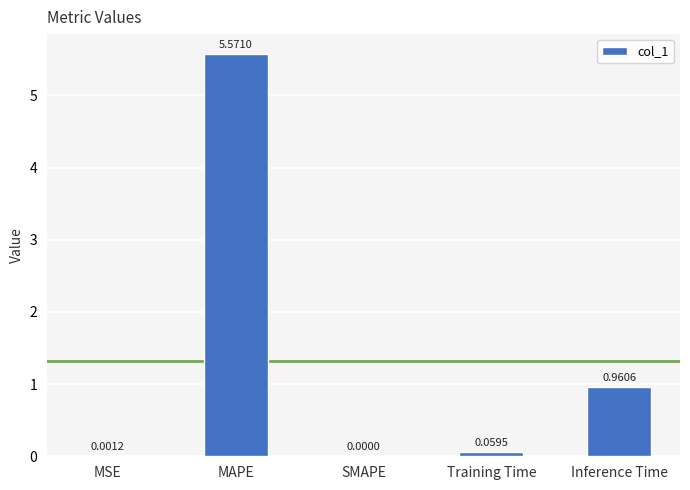

What is the change in value from MAPE to Training Time?

-5.5